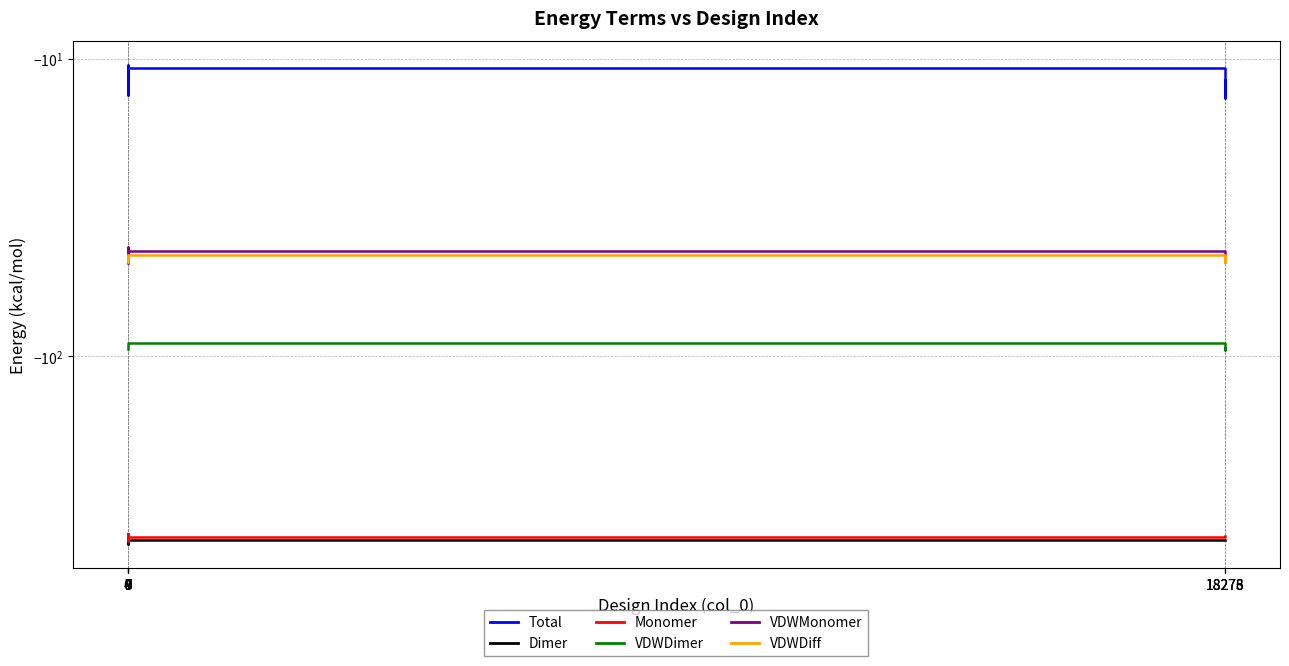

The value of Total at 0 is -10.7. True or false?

True